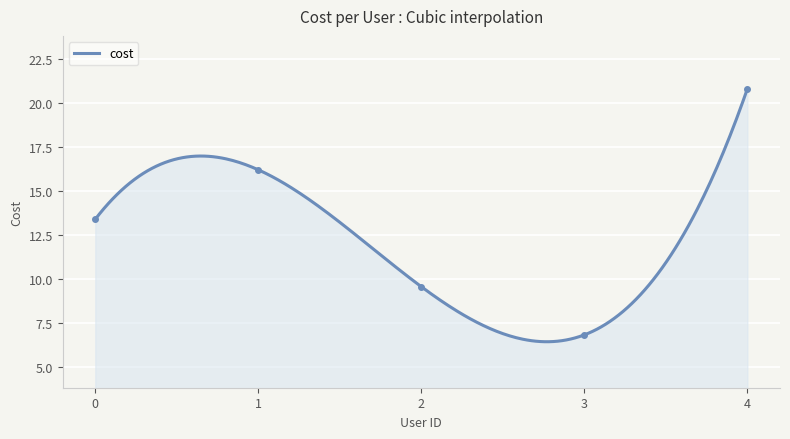

What is the difference between the values at 4 and 0?

7.4